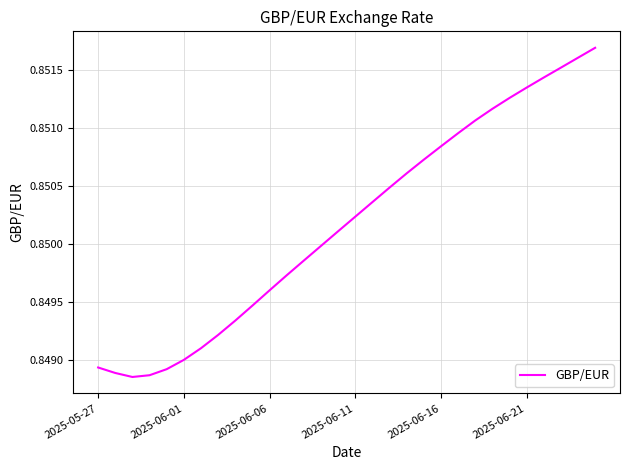

What is the value of the 11th point from the left?

0.8